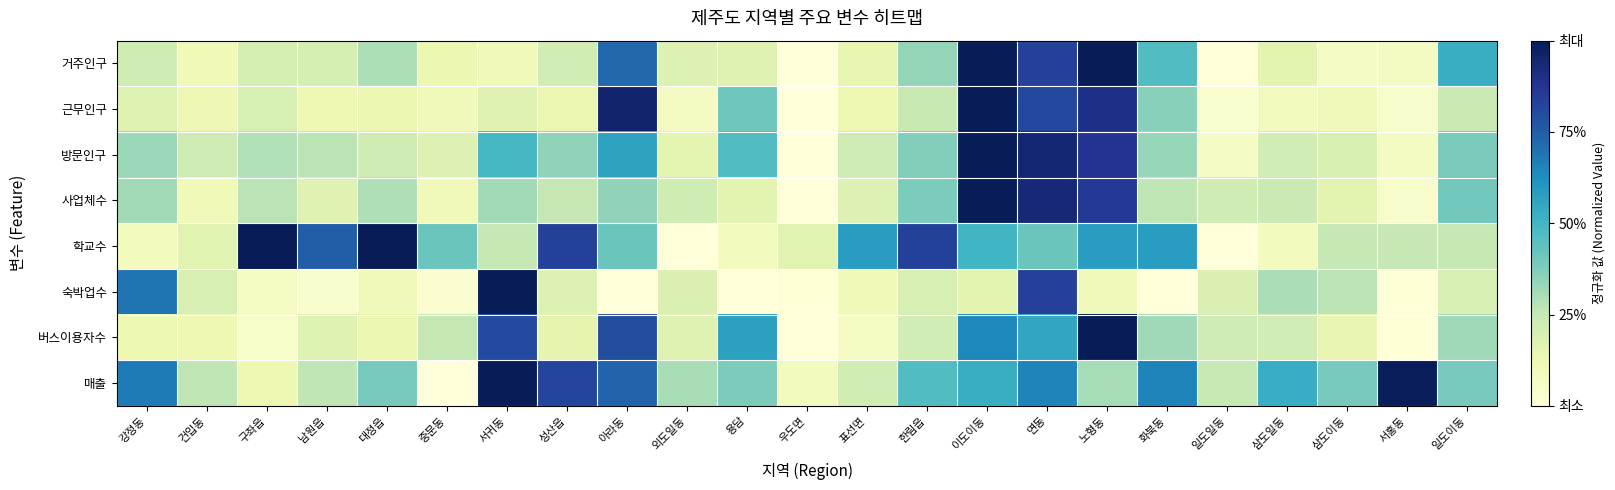

Which series has the widest spread of values?

거주인구